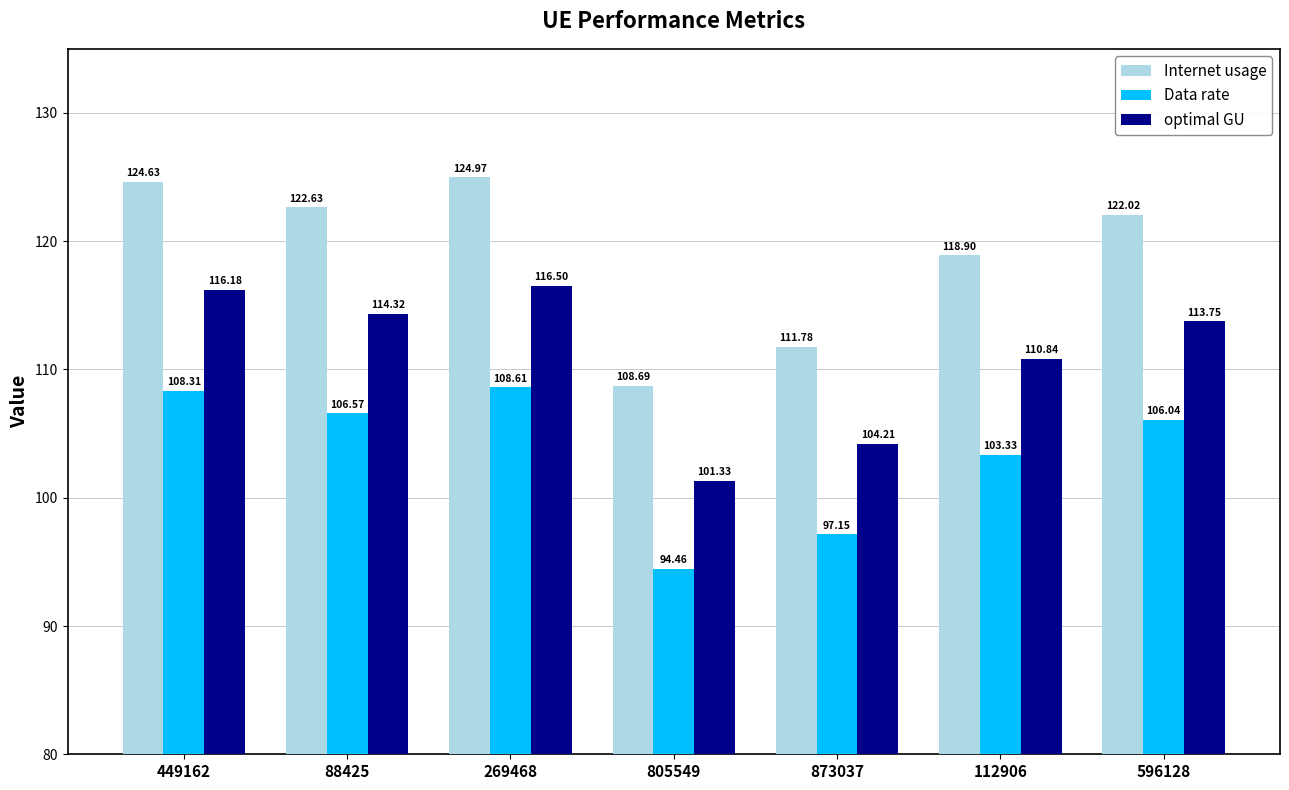

Is the value of optimal GU at 873037 greater than the value of Data rate at 112906?

Yes